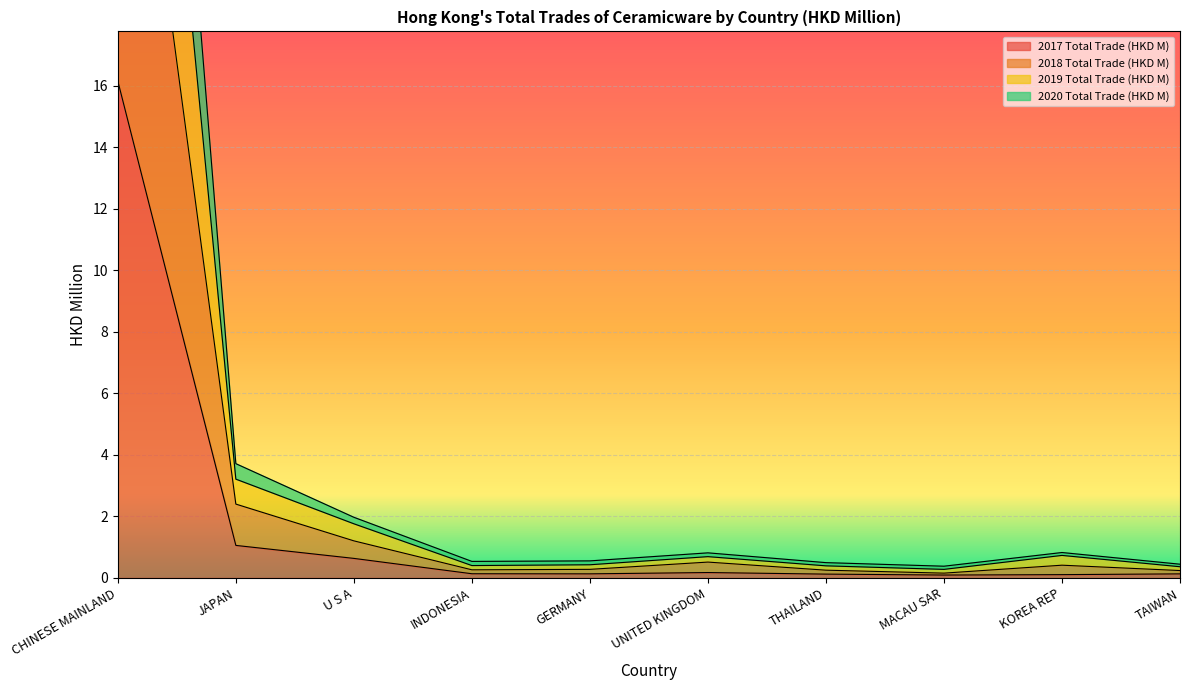

Reading left to right, extract all data points from this chart.

2017 Total Trade (HKD M): 16.1	1.1	0.6	0.1	0.1	0.2	0.1	0.1	0.1	0.1
2018 Total Trade (HKD M): 31.1	2.4	1.2	0.3	0.3	0.5	0.3	0.2	0.4	0.2
2019 Total Trade (HKD M): 43.0	3.2	1.8	0.4	0.4	0.7	0.4	0.3	0.7	0.4
2020 Total Trade (HKD M): 51.1	3.7	2.0	0.5	0.6	0.8	0.5	0.4	0.8	0.4